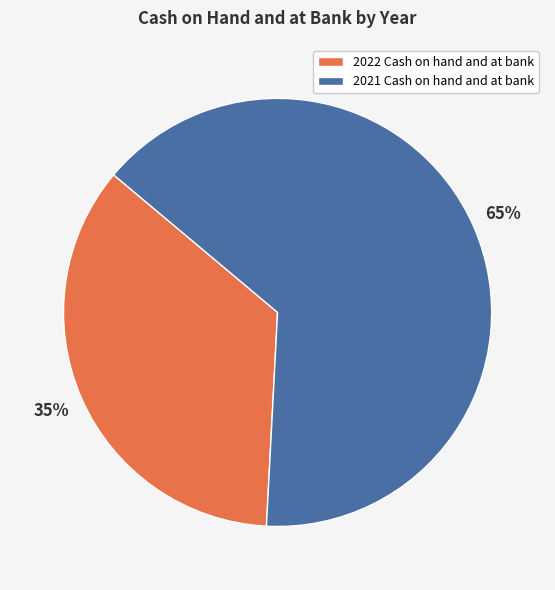

To the nearest percent, what is the average slice percentage?

50%